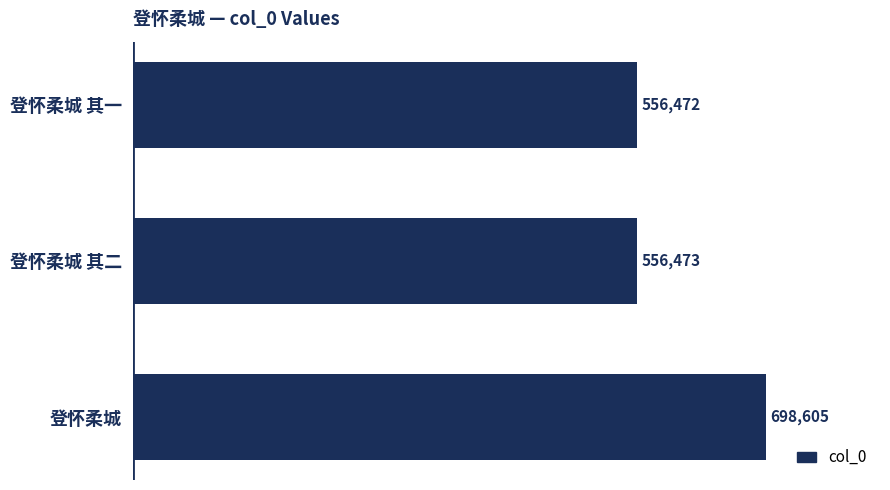

What position from the bottom is 登怀柔城?

1